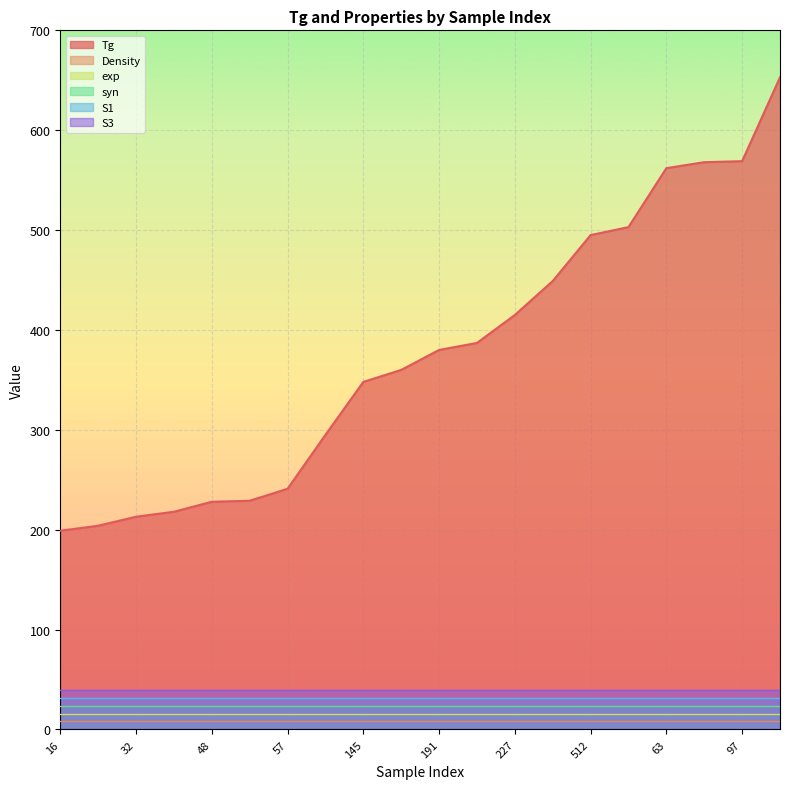

What are all the series names shown in the legend?

Tg, Density, exp, syn, S1, S3